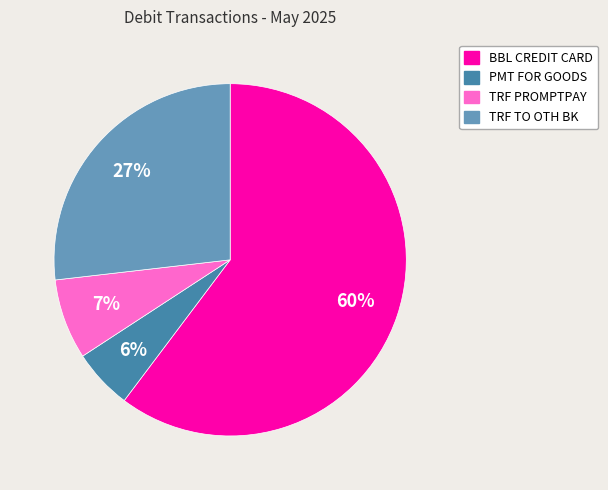

To the nearest percent, what is the average slice percentage?

25%